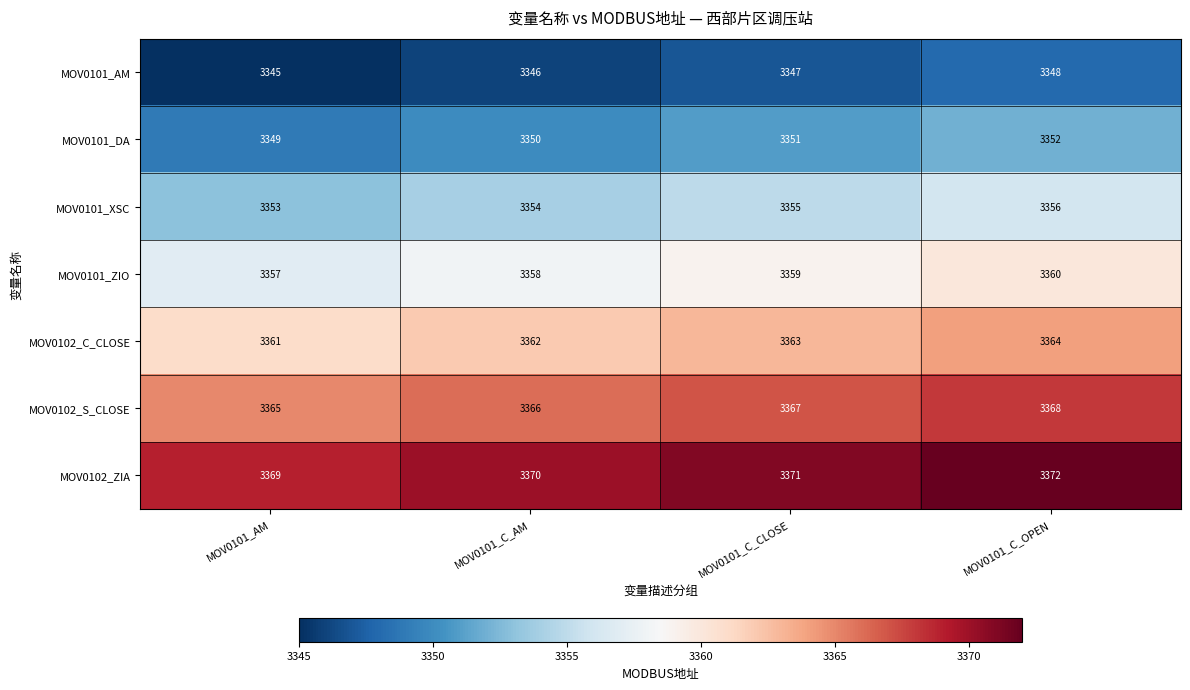

Reading left to right, transcribe all the data shown in this chart.

MOV0101_AM: MOV0101_AM=3345	MOV0101_C_AM=3346	MOV0101_C_CLOSE=3347	MOV0101_C_OPEN=3348
MOV0101_DA: MOV0101_AM=3349	MOV0101_C_AM=3350	MOV0101_C_CLOSE=3351	MOV0101_C_OPEN=3352
MOV0101_XSC: MOV0101_AM=3353	MOV0101_C_AM=3354	MOV0101_C_CLOSE=3355	MOV0101_C_OPEN=3356
MOV0101_ZIO: MOV0101_AM=3357	MOV0101_C_AM=3358	MOV0101_C_CLOSE=3359	MOV0101_C_OPEN=3360
MOV0102_C_CLOSE: MOV0101_AM=3361	MOV0101_C_AM=3362	MOV0101_C_CLOSE=3363	MOV0101_C_OPEN=3364
MOV0102_S_CLOSE: MOV0101_AM=3365	MOV0101_C_AM=3366	MOV0101_C_CLOSE=3367	MOV0101_C_OPEN=3368
MOV0102_ZIA: MOV0101_AM=3369	MOV0101_C_AM=3370	MOV0101_C_CLOSE=3371	MOV0101_C_OPEN=3372